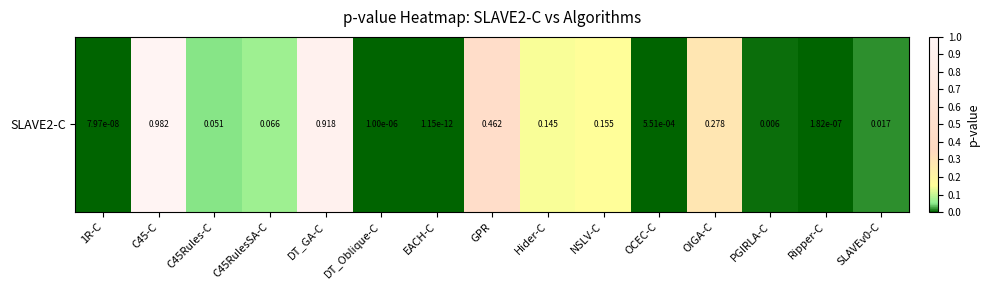

What is the difference between the values at 1R-C and GPR?

0.5